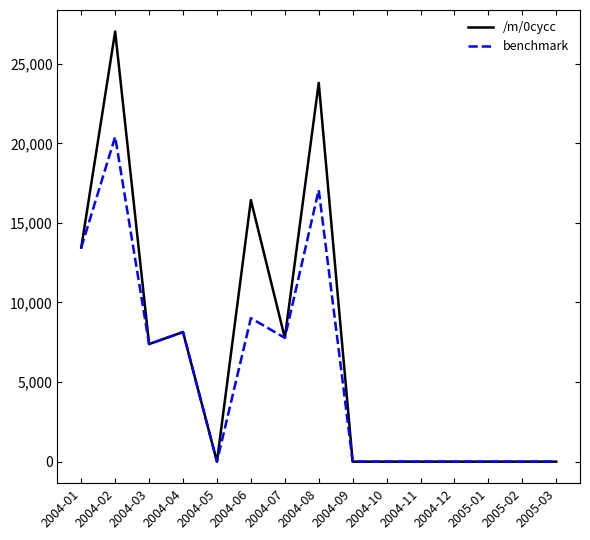

At which category is the sum across all series the highest?

2004-02